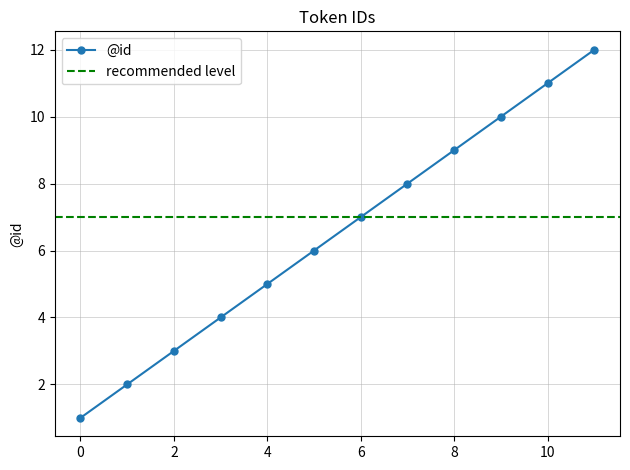

Reading right to left, transcribe all the data shown in this chart.

11=12	10=11	9=10	8=9	7=8	6=7	5=6	4=5	3=4	2=3	1=2	0=1